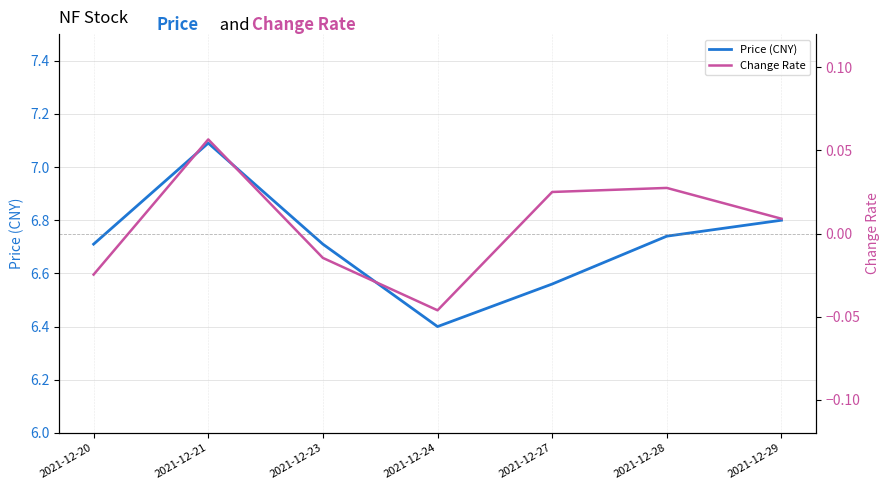

Is the value of Price (CNY) at 2021-12-29 greater than the value of Change Rate at 2021-12-29?

Yes